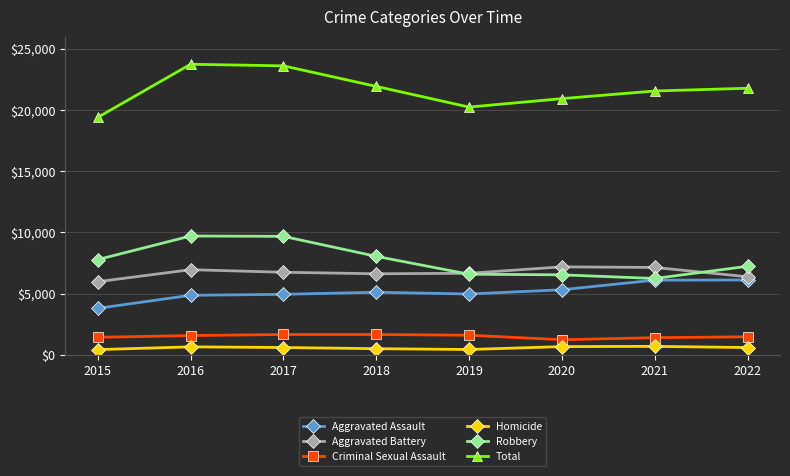

What is the minimum value for Robbery?

6235